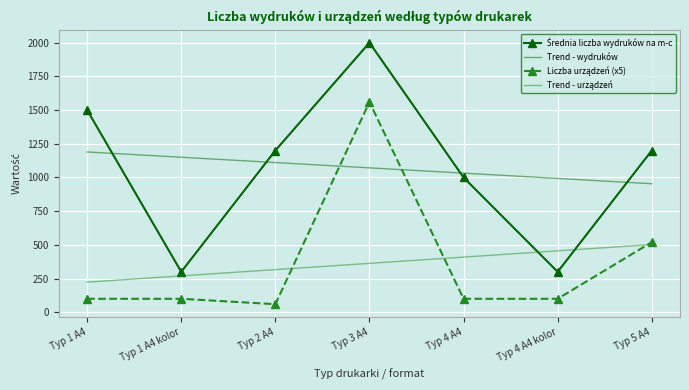

At which category is the sum across all series the highest?

Typ 3 A4